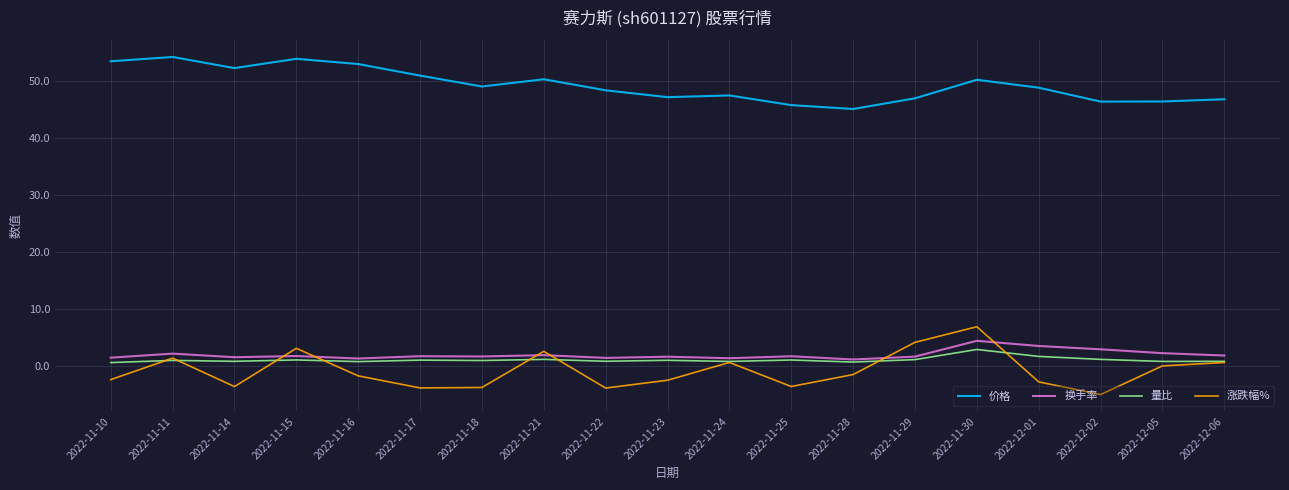

The value of 价格 at 2022-12-02 is 46.4. True or false?

True